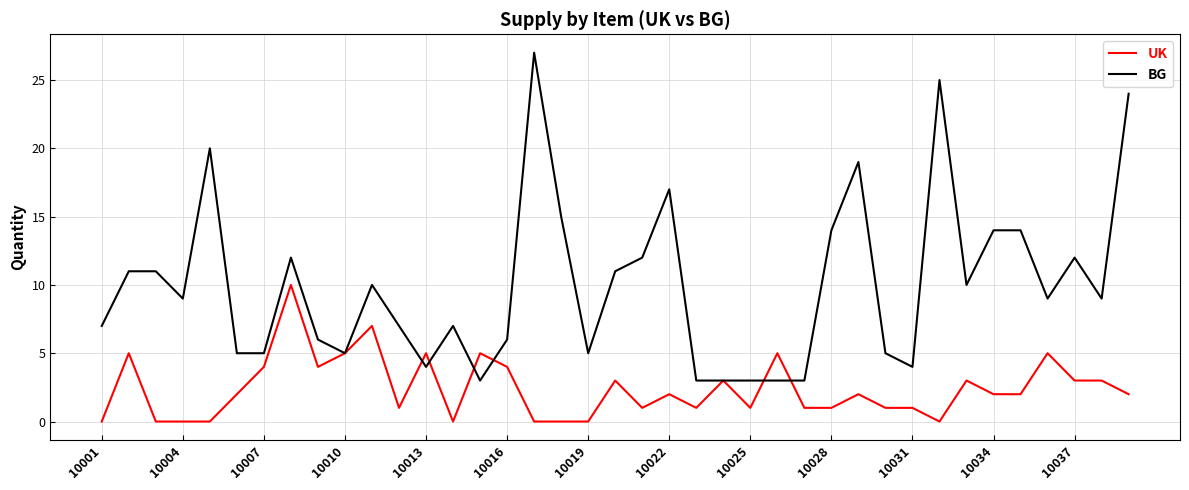

Rank the series by their maximum value, from lowest to highest.

UK, BG